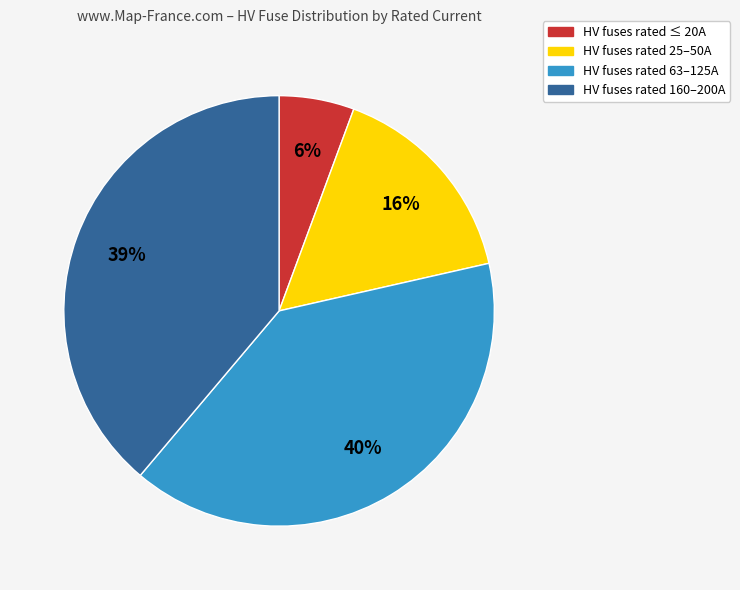

Is it true that HV fuses rated 160–200A is 52% of the pie?

False